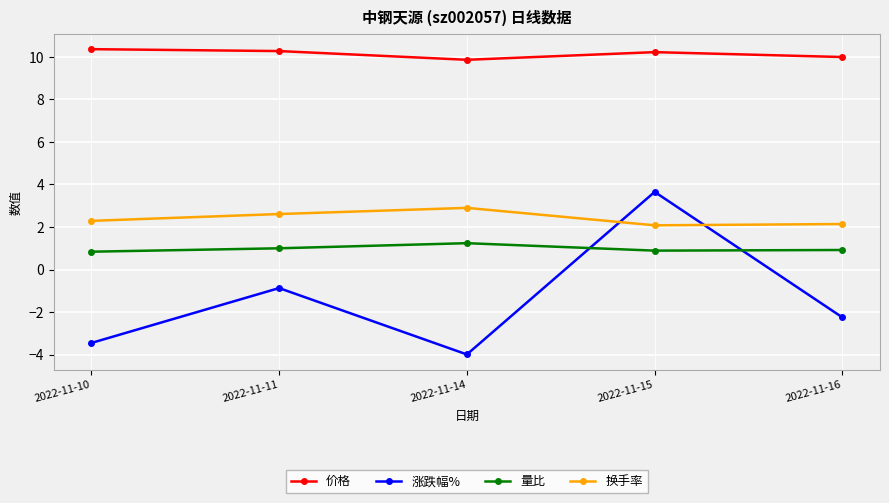

What are all the series names shown in the legend?

价格, 涨跌幅%, 量比, 换手率